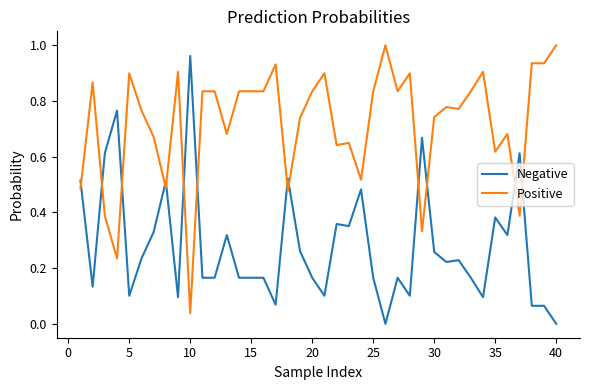

True or false: Negative and Positive cross at least once.

True